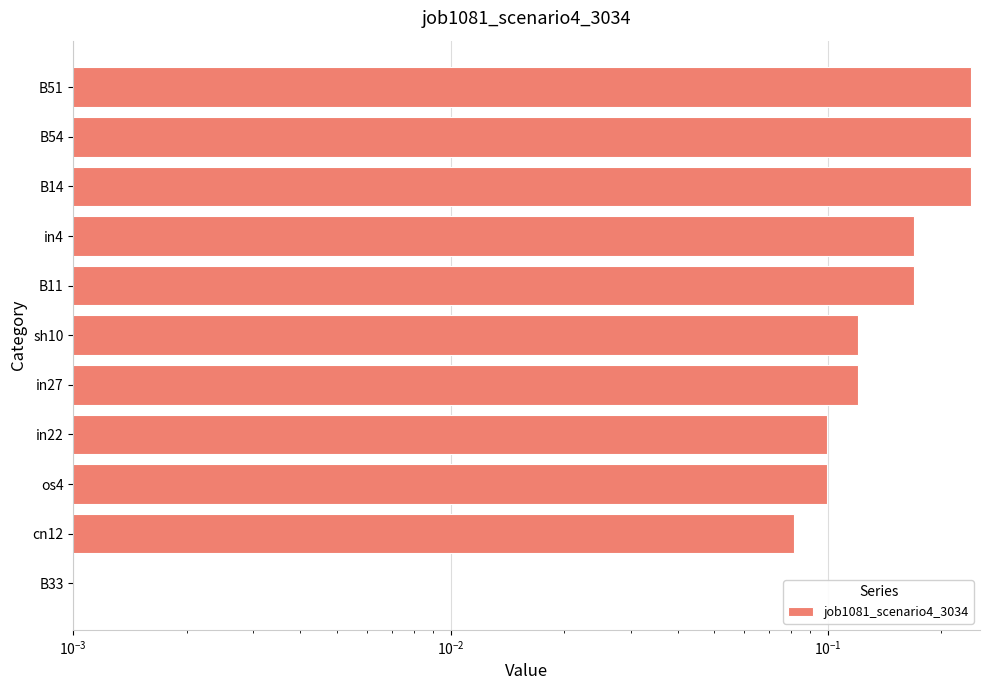

Between B51 and B54, which is larger?

B51